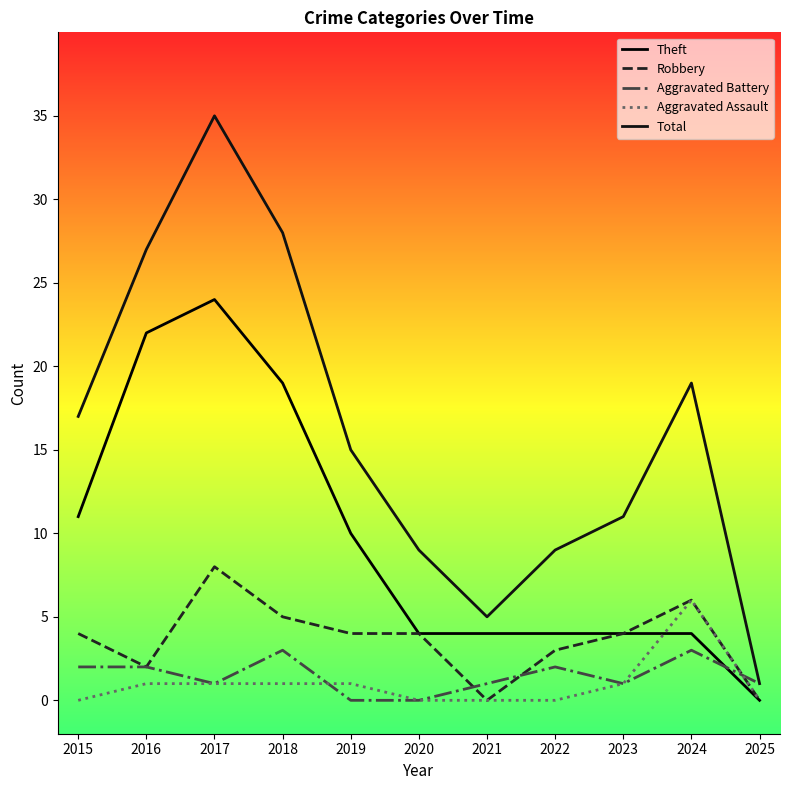

At 2020, list the series in order from smallest to largest.

Aggravated Battery, Aggravated Assault, Theft, Robbery, Total